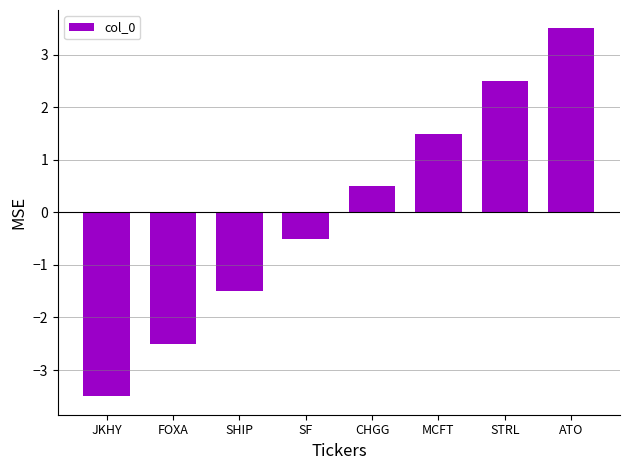

Does the chart contain stacked bars?

No